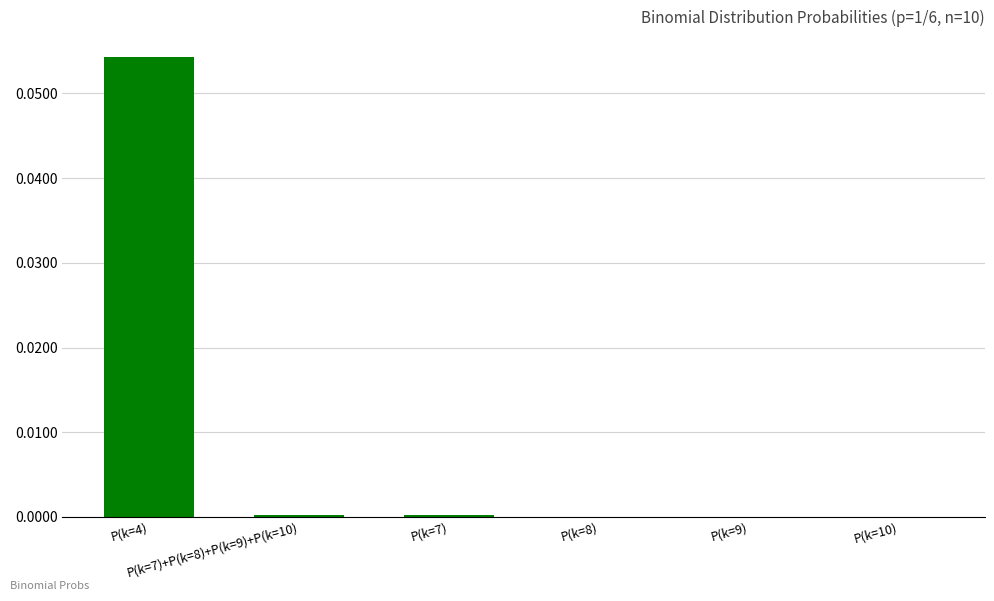

How many categories are shown in the chart?

6